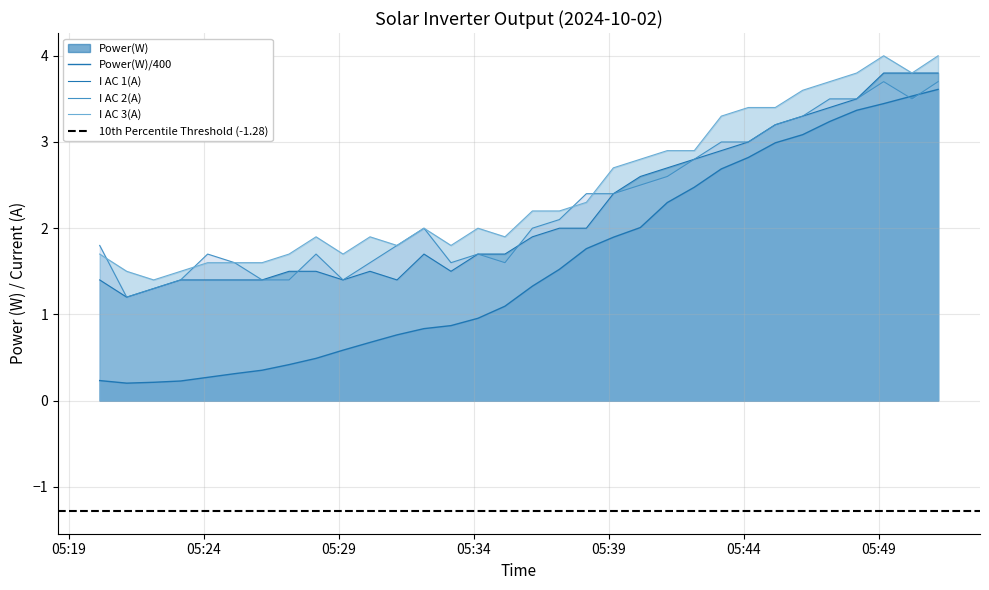

How many lines are shown in the chart?

4